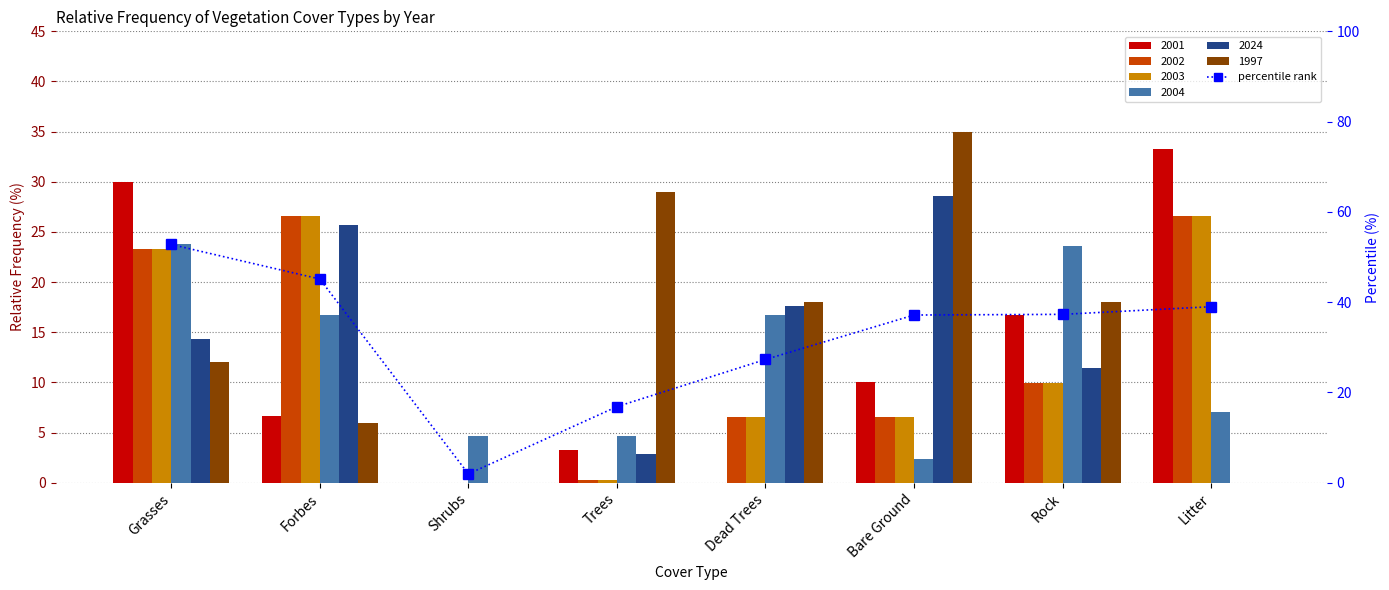

Does the chart contain stacked bars?

No